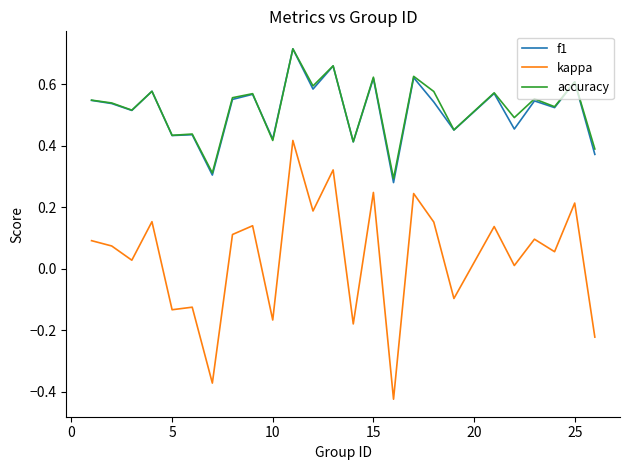

True or false: f1 and kappa cross at least once.

False